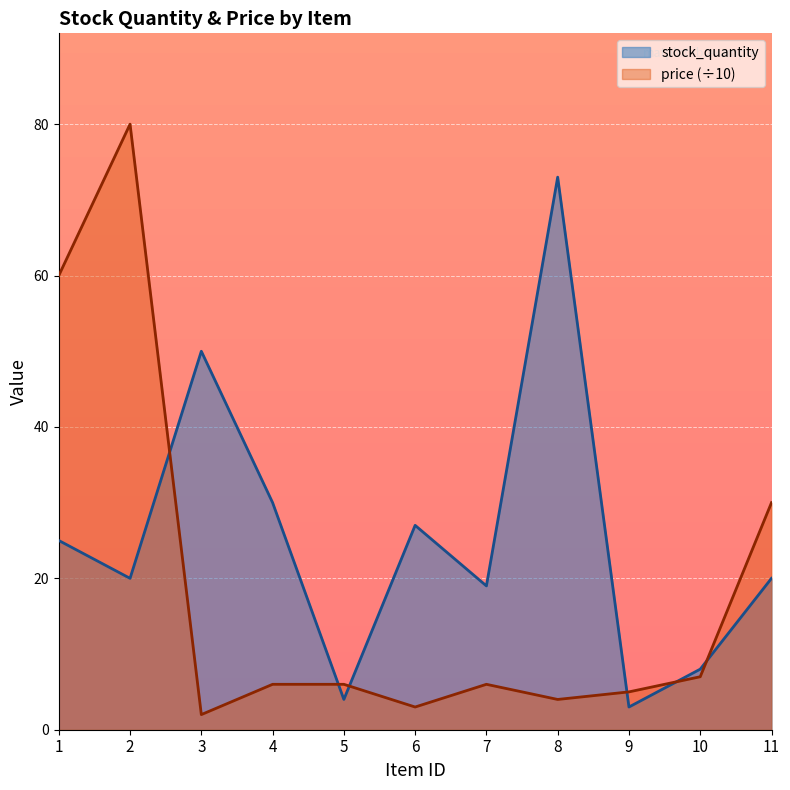

What is the value of the stock_quantity point at the 1st from the left?

25.0